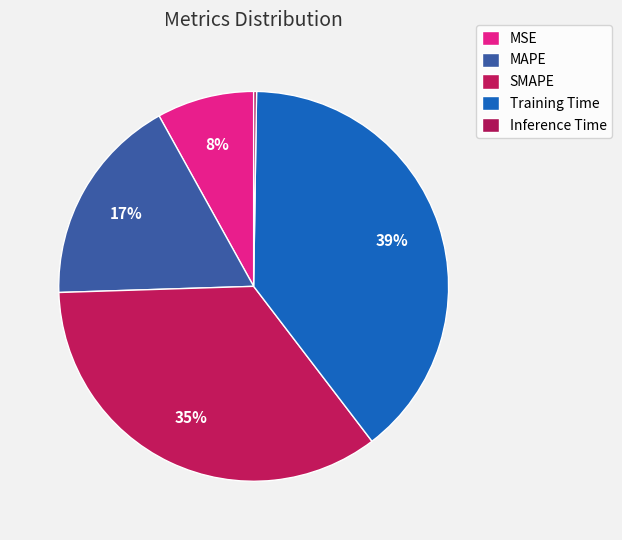

To the nearest percent, what is the average slice percentage?

20%